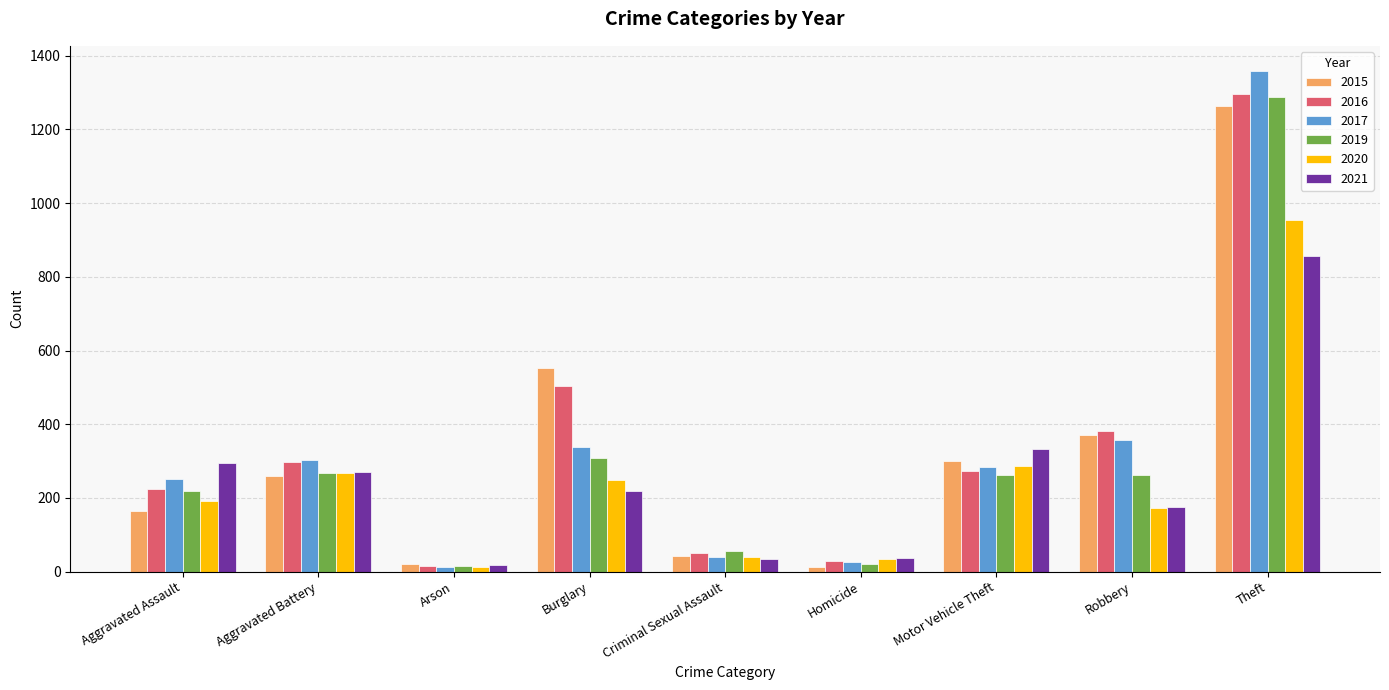

At how many categories does at least one series exceed 81?

6